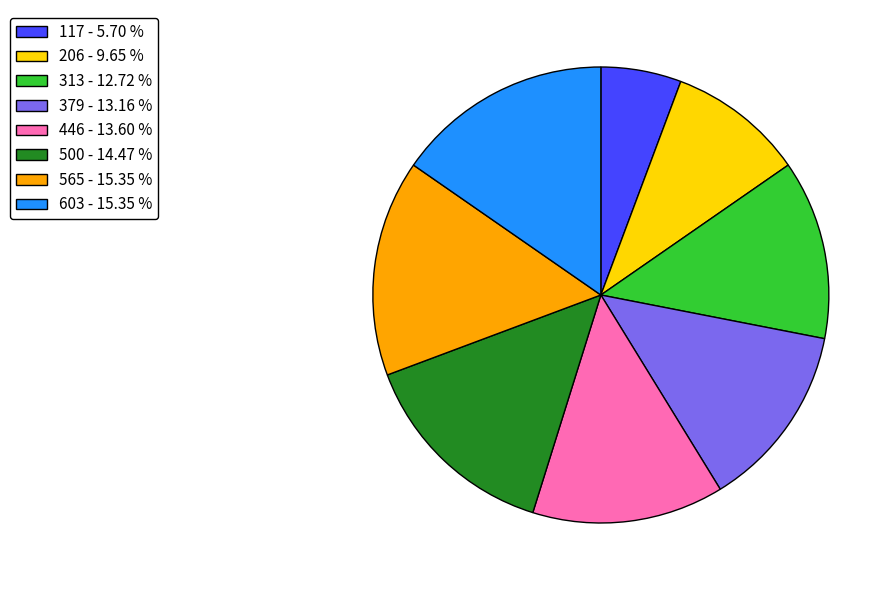

Does any single category account for the majority?

No